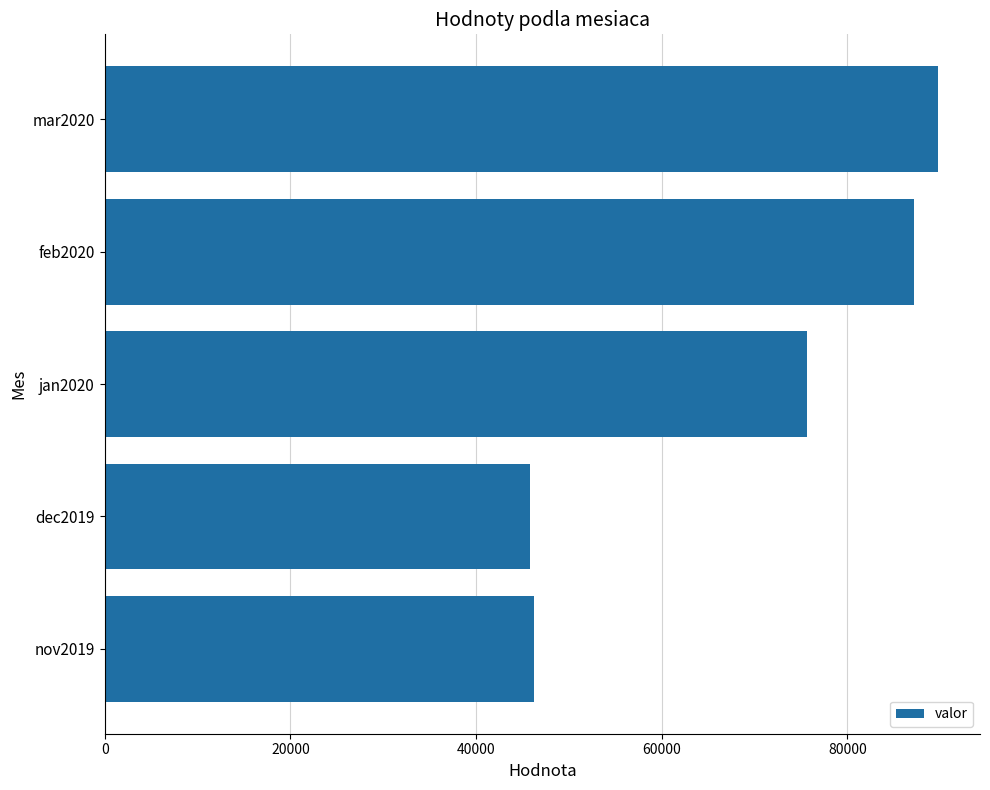

Where is the data nearest to the value 67786?

jan2020